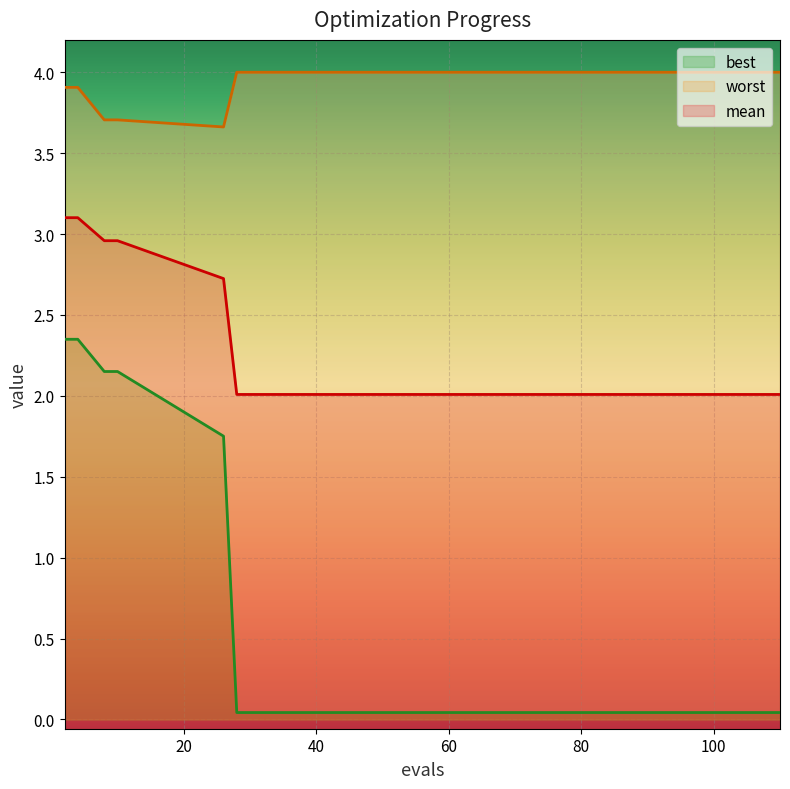

The mean series shows 3.6 at 80. True or false?

False